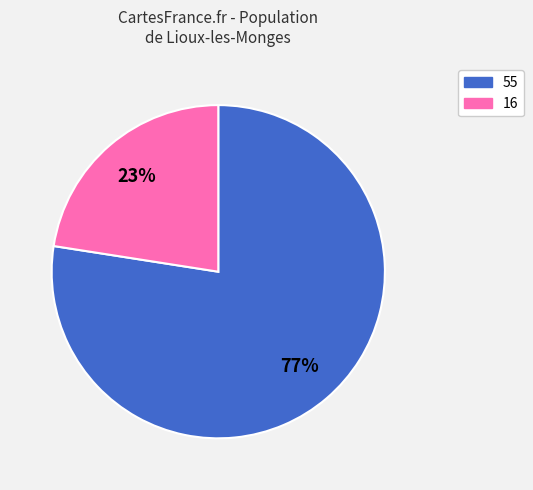

What percentage is the 16 slice, to the nearest percent?

23%